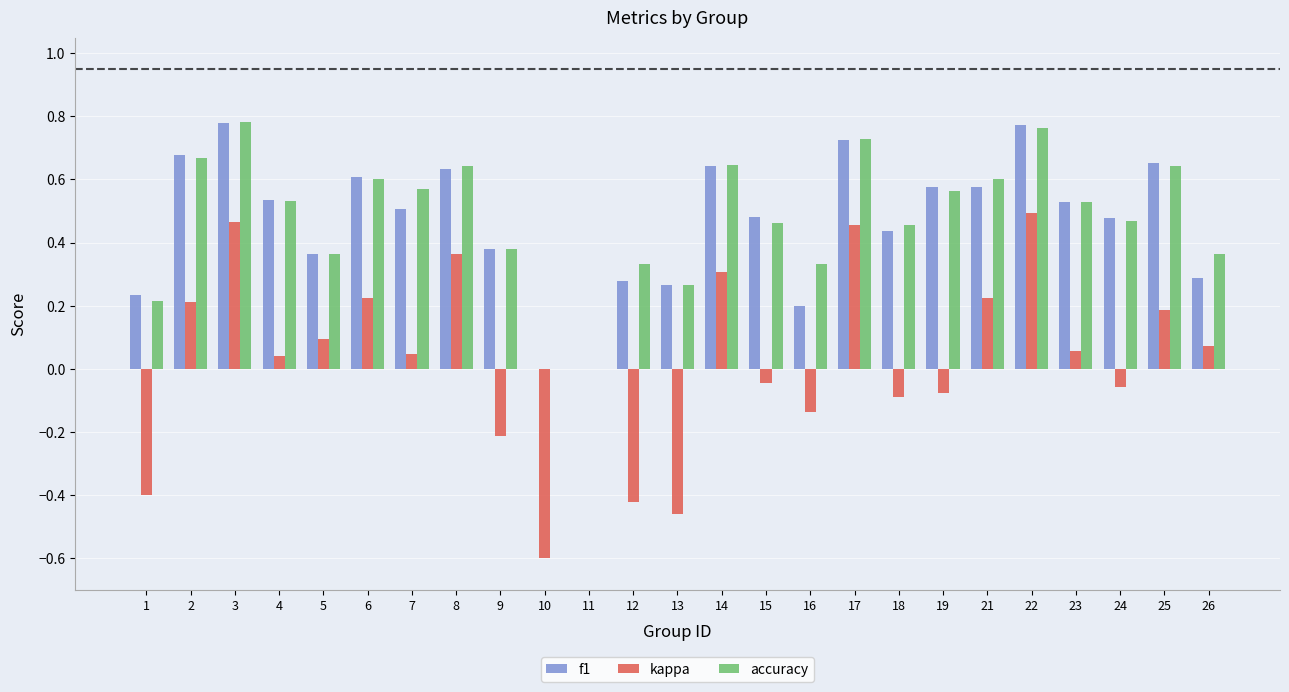

The value of f1 at 12 is 0.3. True or false?

True